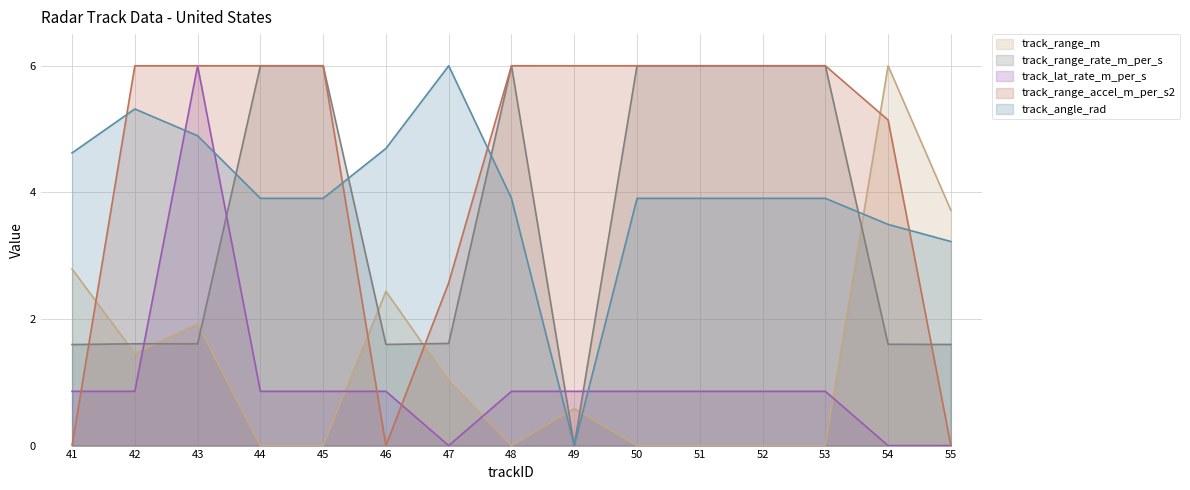

What is the difference between the maximum and minimum values in the track_angle_rad series?

6.0